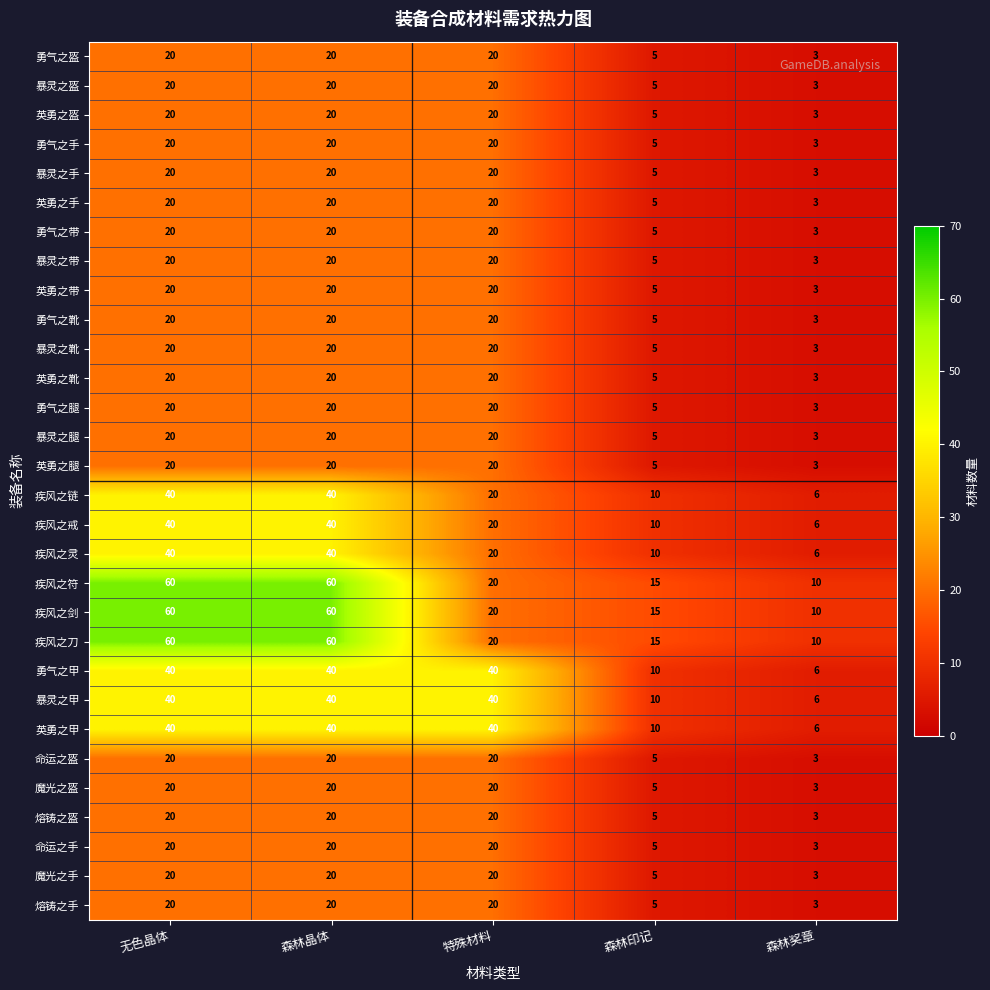

How many distinct data groups are displayed?

30